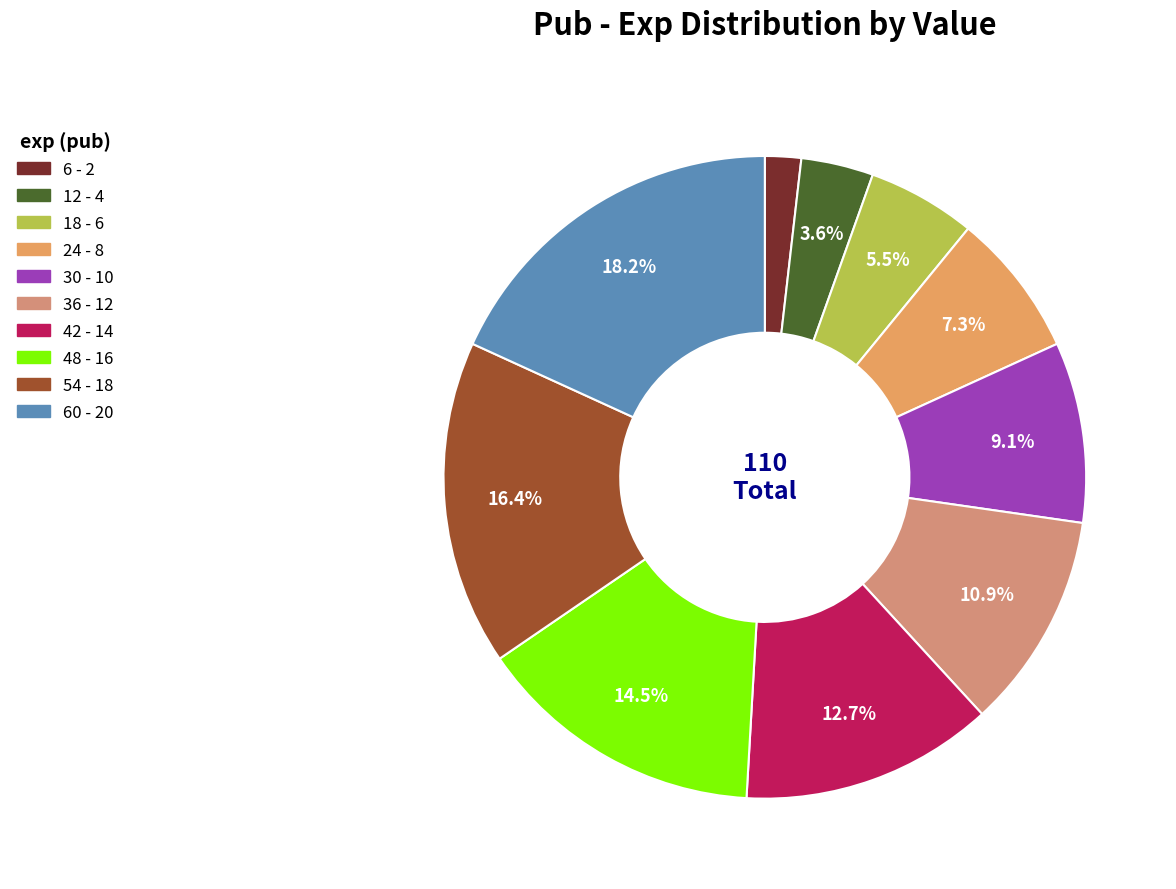

How many slices are in this pie chart?

10